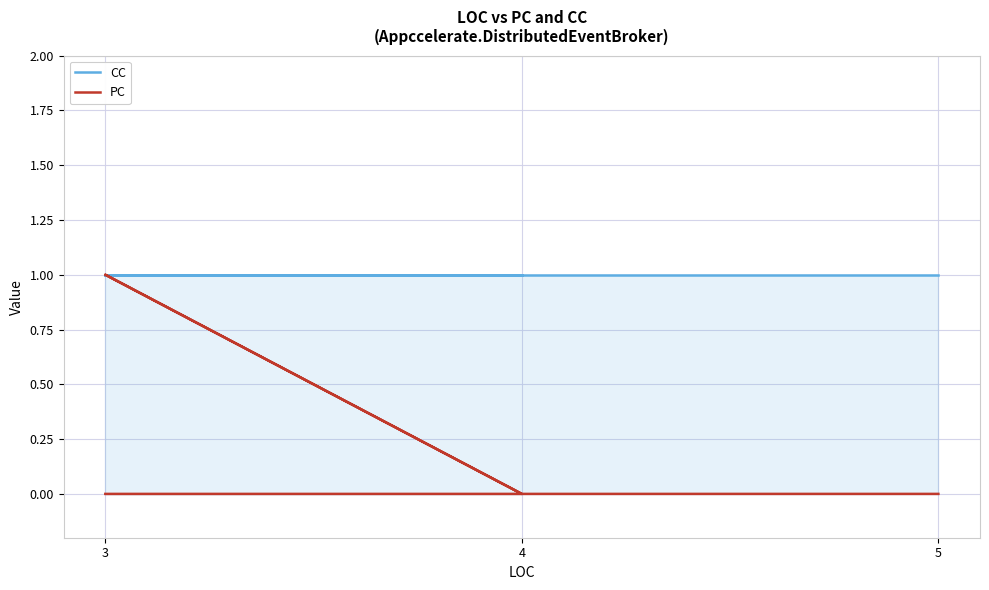

What is the label of the 3rd point from the left?

3